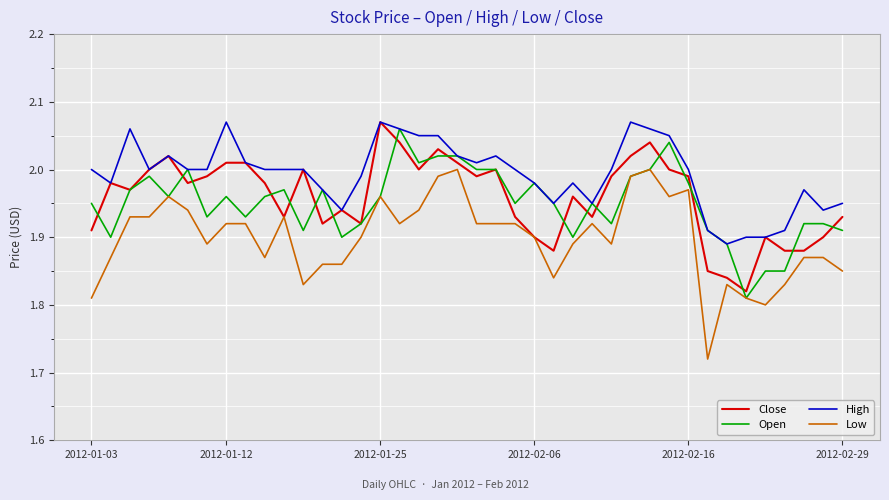

Which series has the largest total across all categories?

High